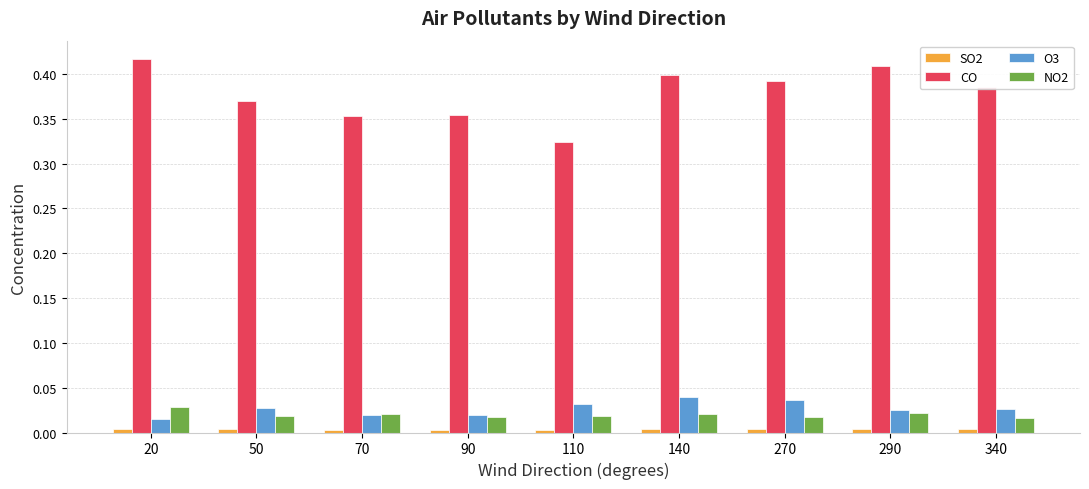

Which series has the widest spread of values?

CO